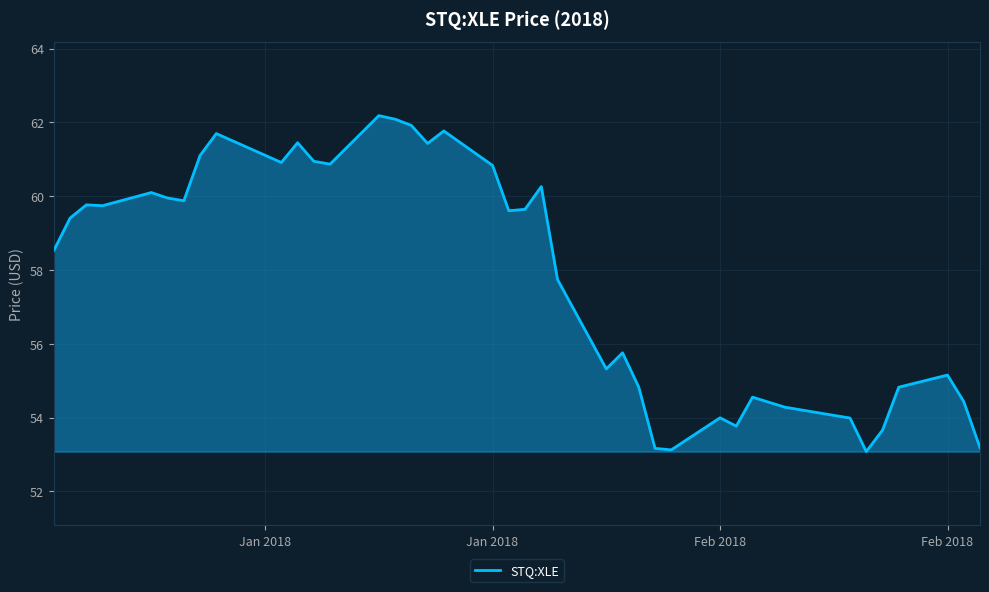

What is the difference between the maximum and minimum values?

9.1